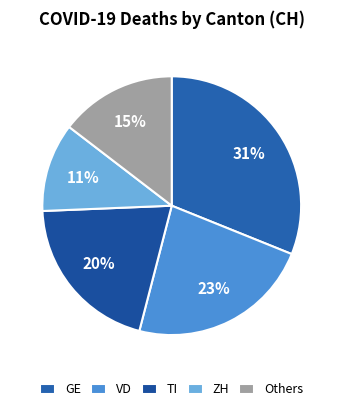

How many slices are in this pie chart?

5